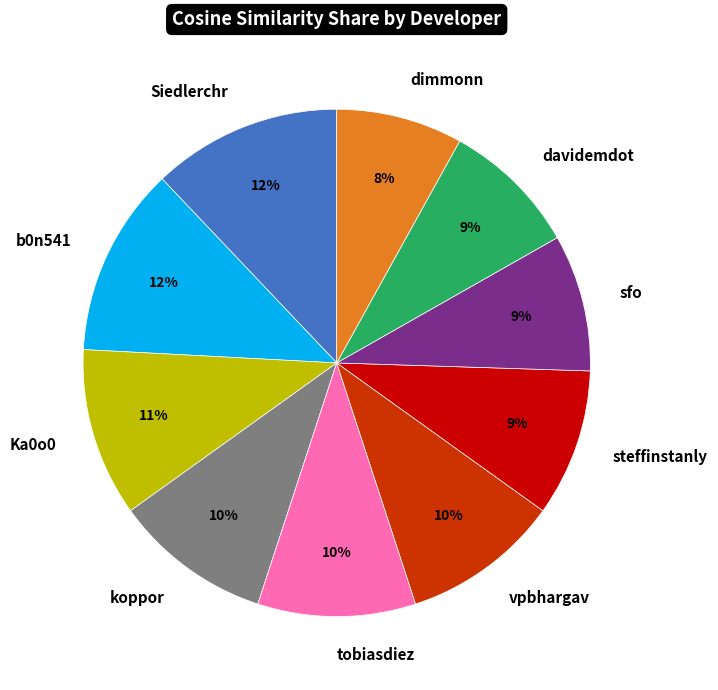

Is there any slice that represents more than half of the pie?

No